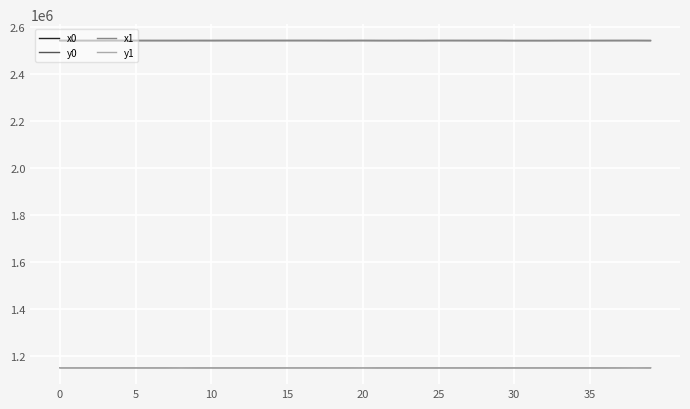

Count the number of data series in this chart.

4